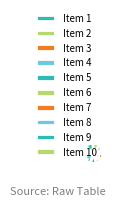

Count the number of slices in the pie.

10